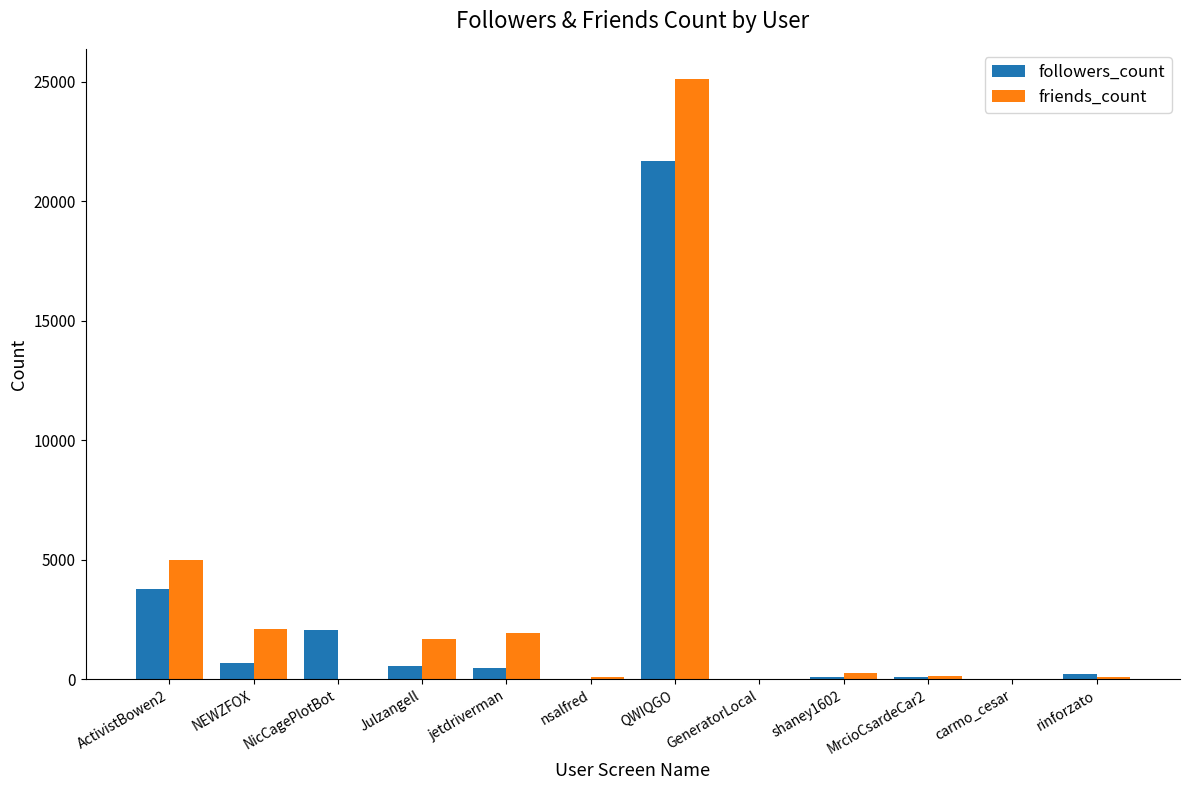

What is the maximum value shown in the chart?

25123